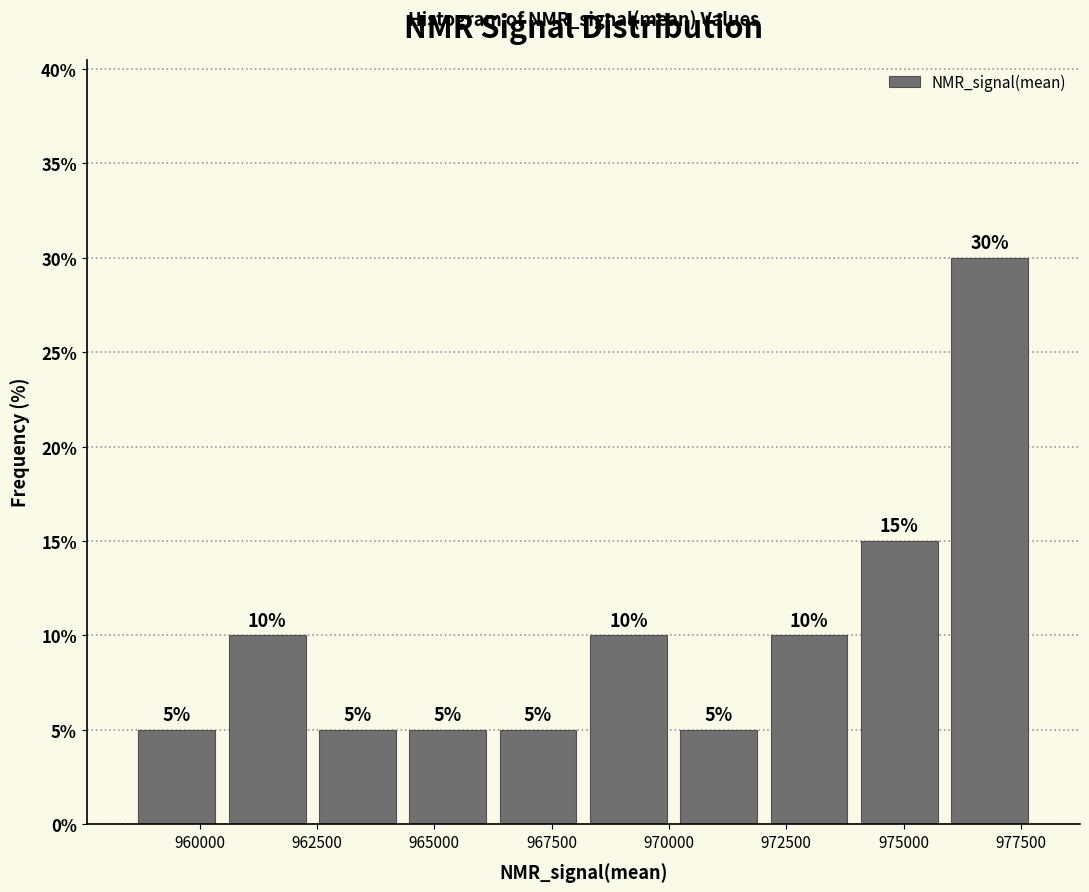

Read against the x-axis, roughly where is the centre of the tallest bar?

977000